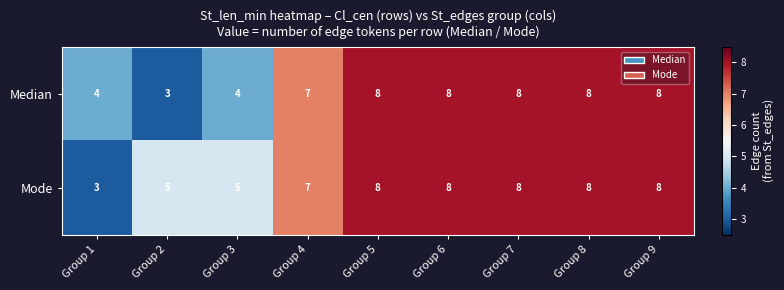

List the series in order of their overall mean, lowest first.

Median, Mode